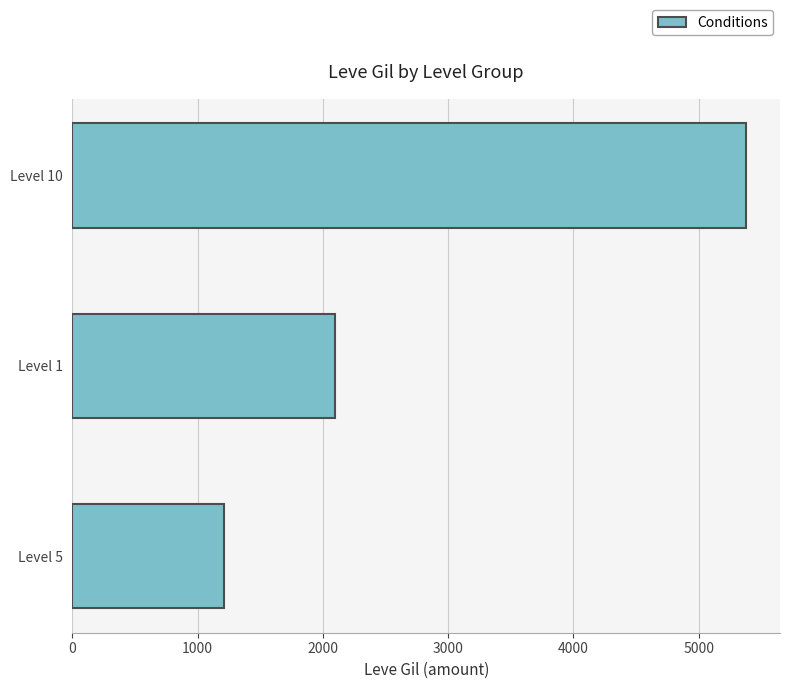

Approximately how many times larger is the value at Level 1 compared to Level 10?

0.4